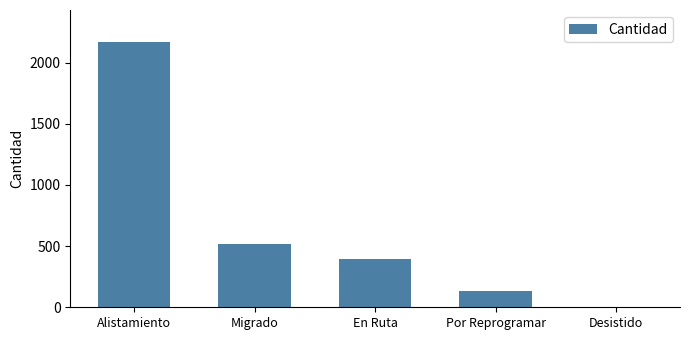

Reading left to right, extract all data points from this chart.

2169	520	392	136	2